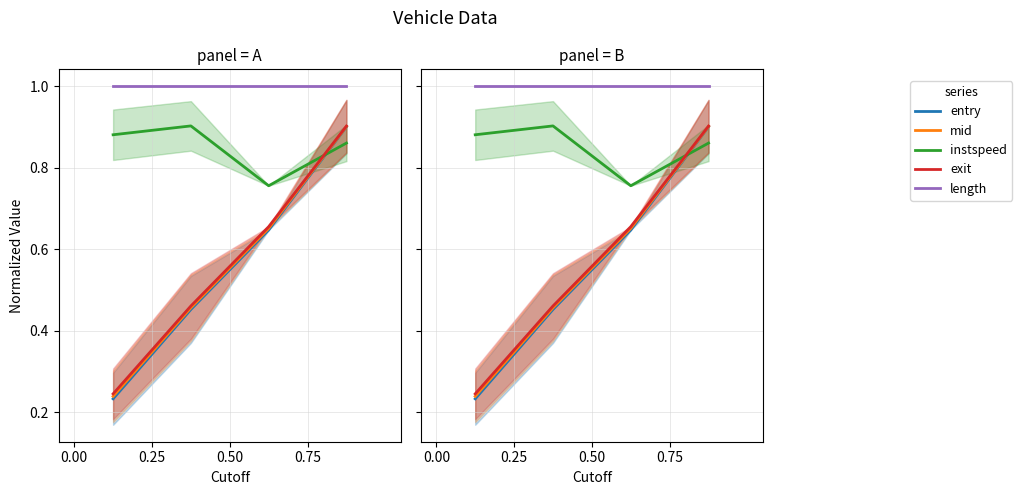

What is the total value across all series at 0.75?

4.6